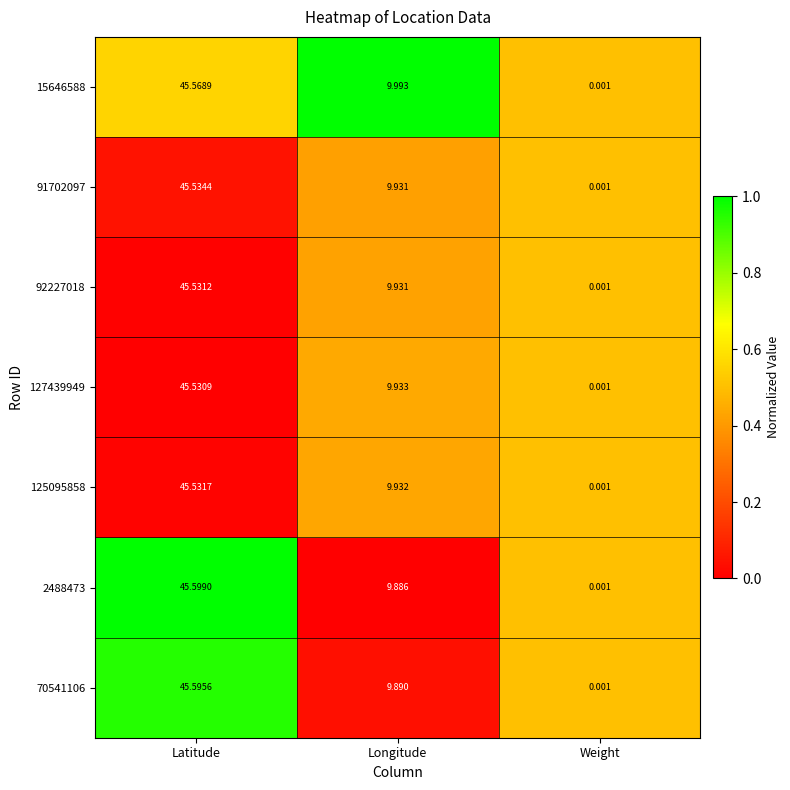

At which label does 2488473 first exceed 9?

Latitude